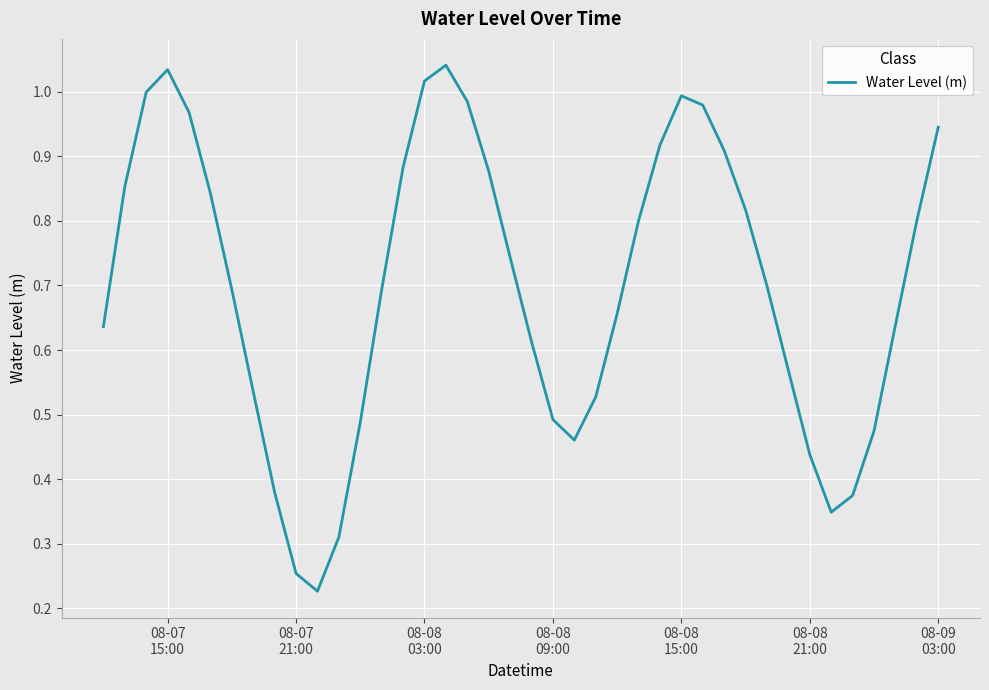

Does the chart display data point markers on the line(s)?

No